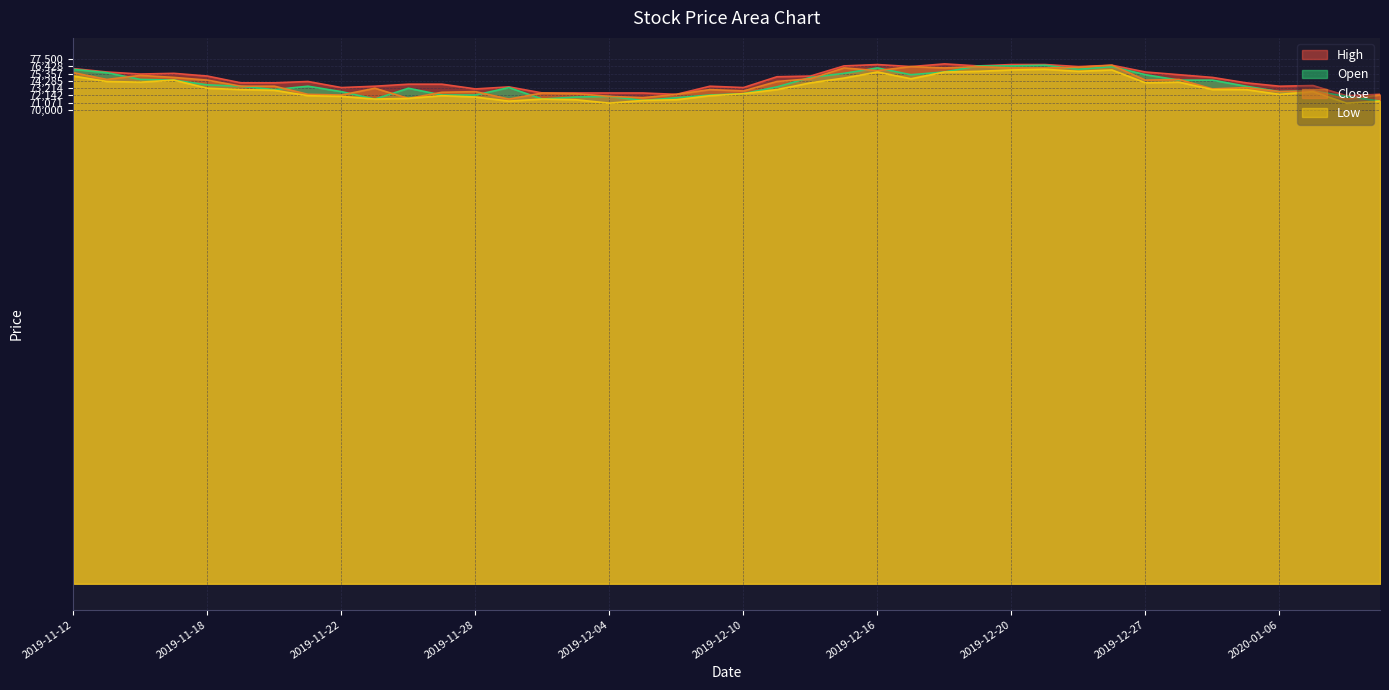

What is the label of the 19th point from the right?

2019-12-11